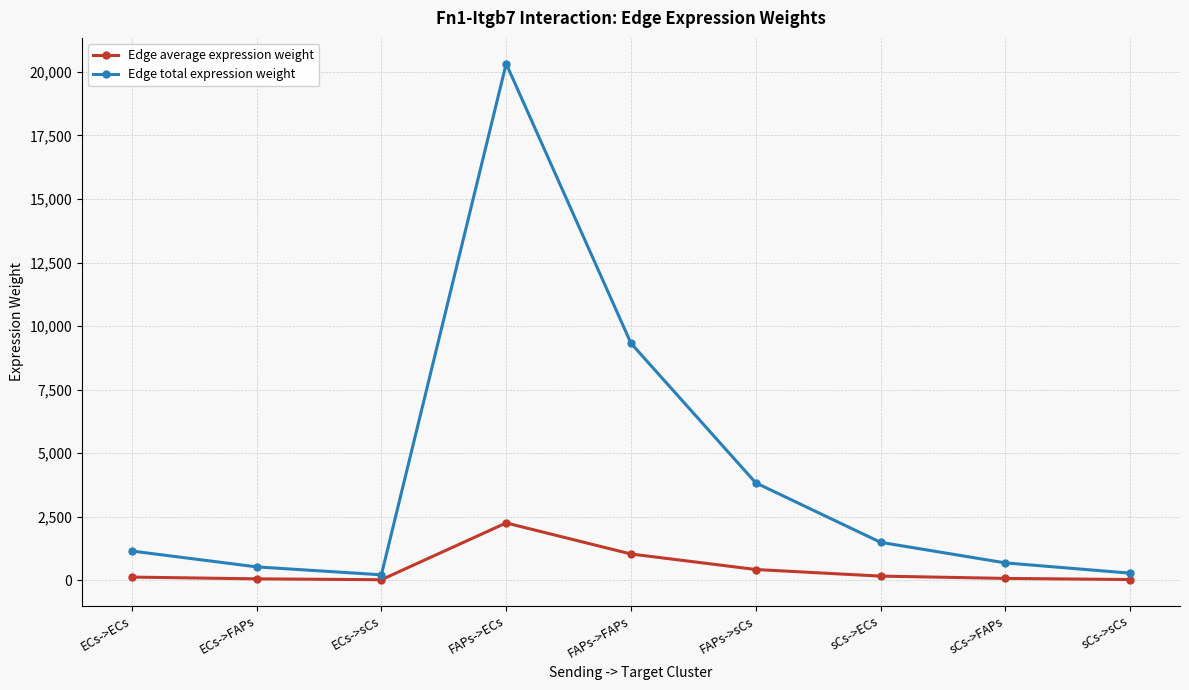

Which series has the widest spread of values?

Edge total expression weight